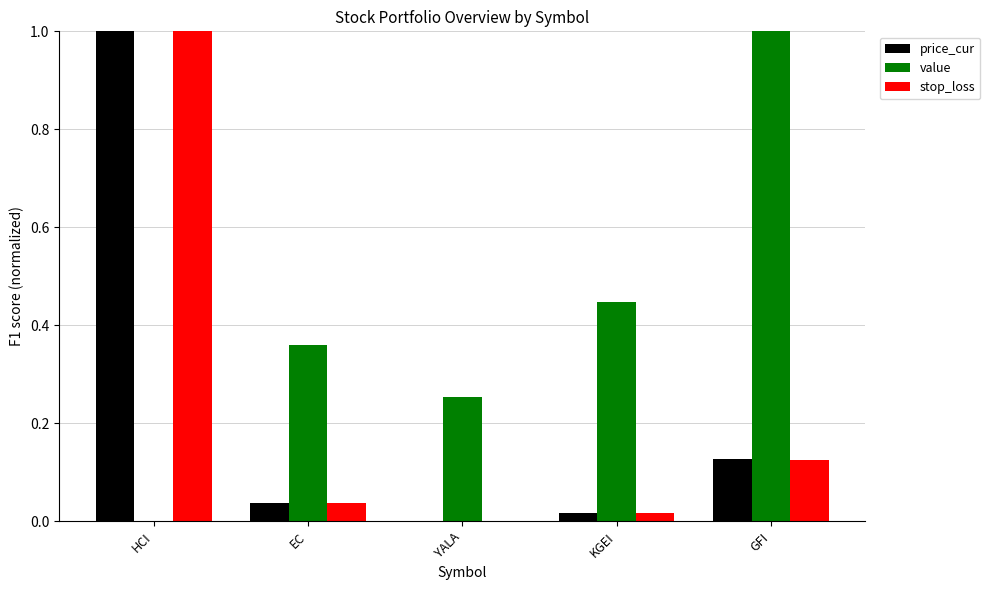

Is it true that price_cur equals 0.0 at YALA?

True